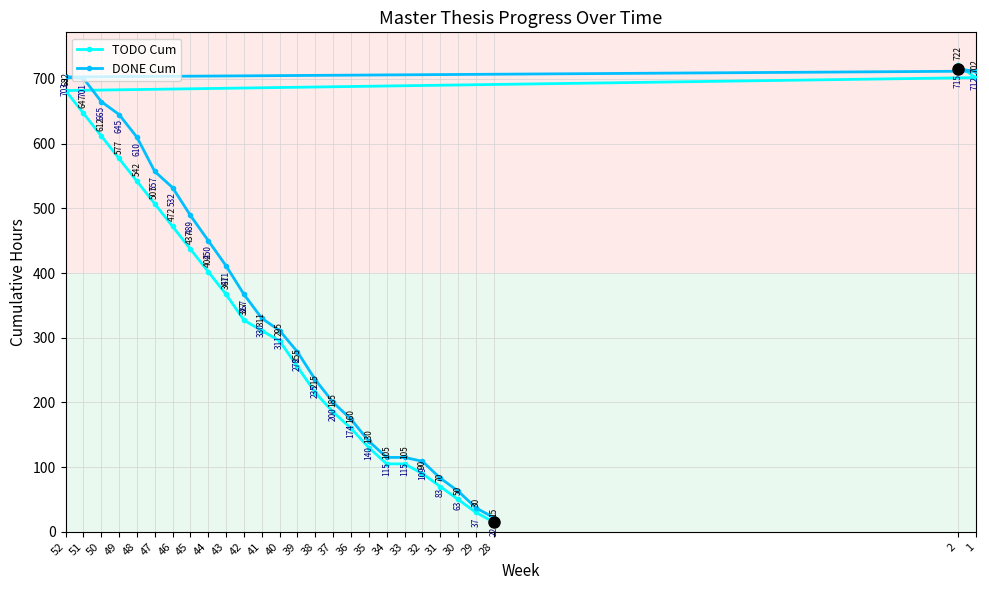

Which series has the largest range (max minus min)?

TODO Cum